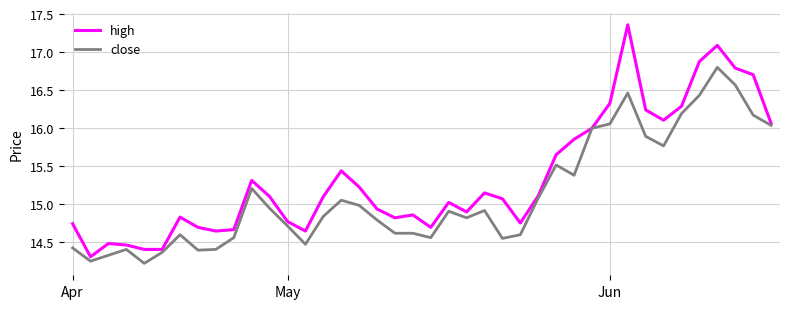

Which series has the largest range (max minus min)?

high